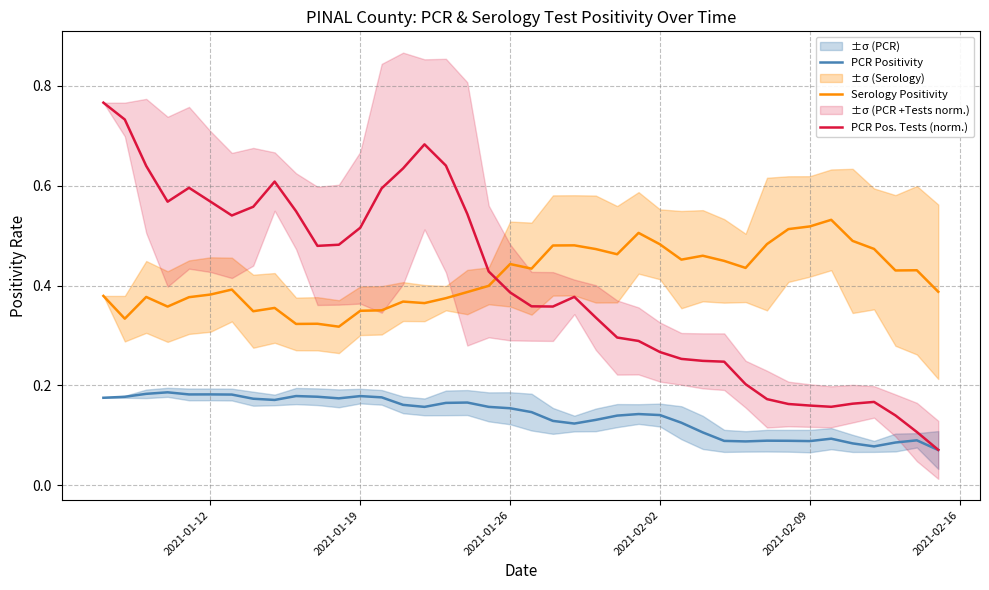

True or false: PCR Positivity and Serology Positivity intersect in this chart.

False